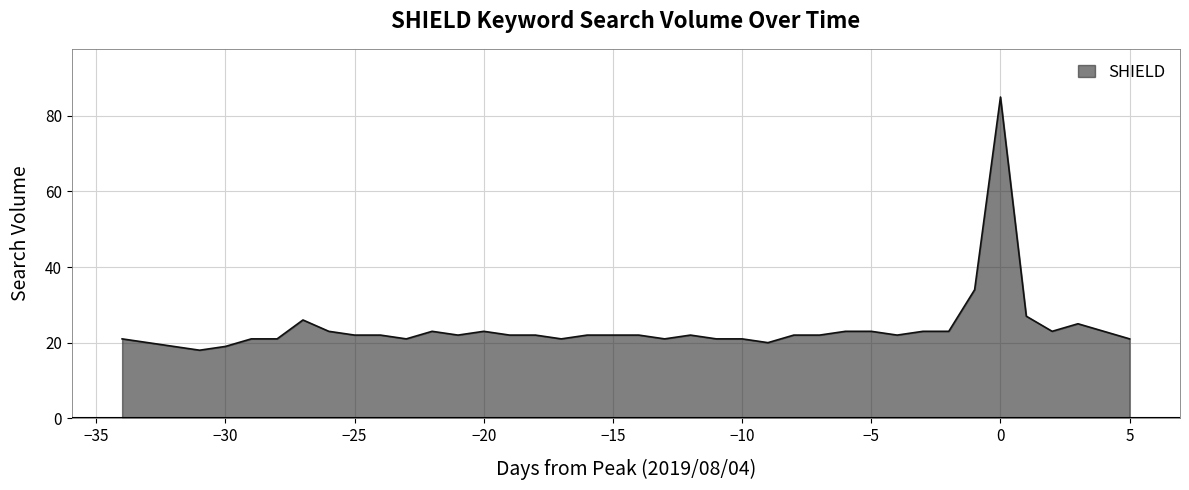

What is the minimum value shown in the chart?

18